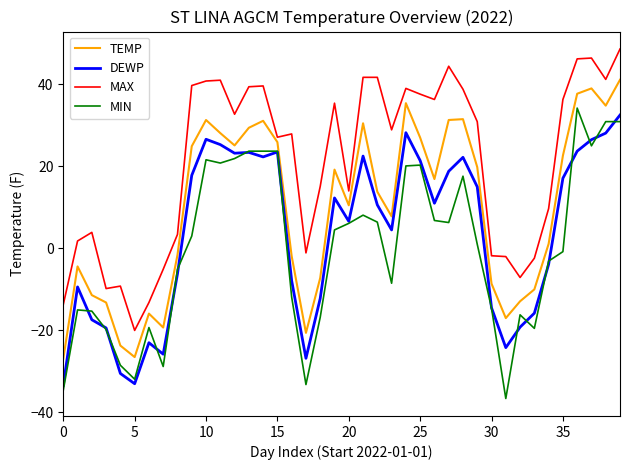

True or false: MAX and MIN cross at least once.

False